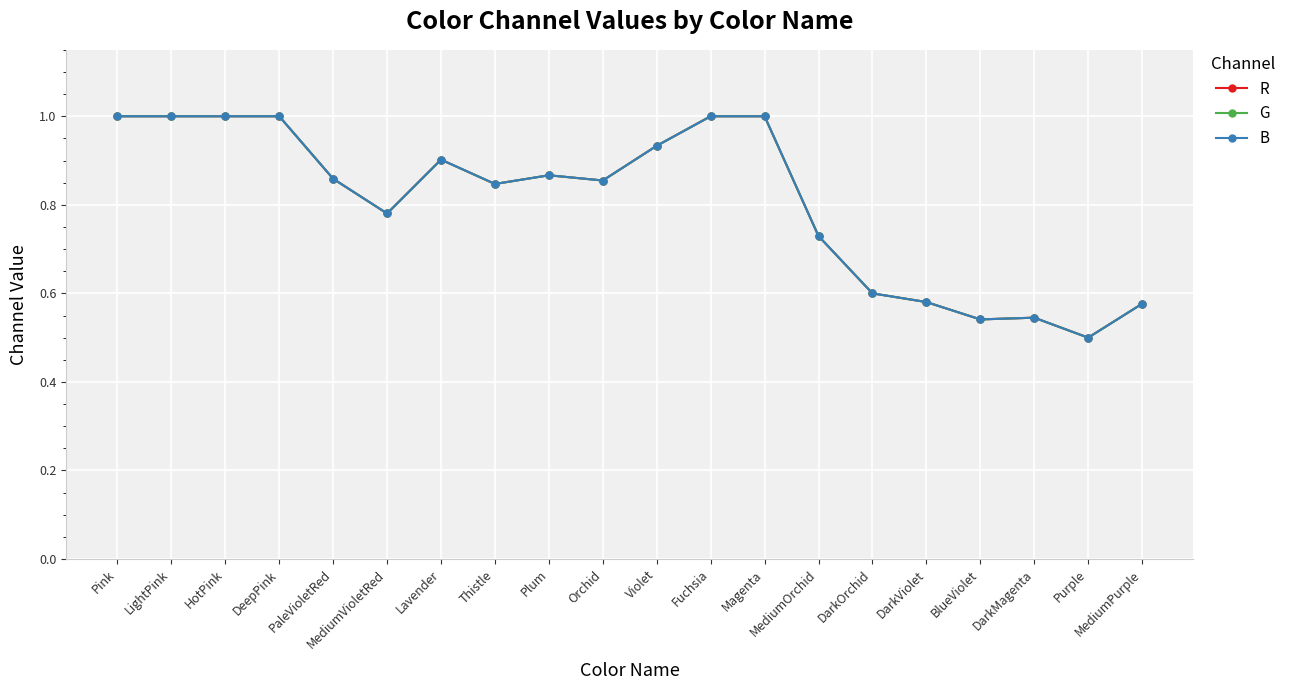

What is the difference between the maximum and minimum values in the R series?

0.5